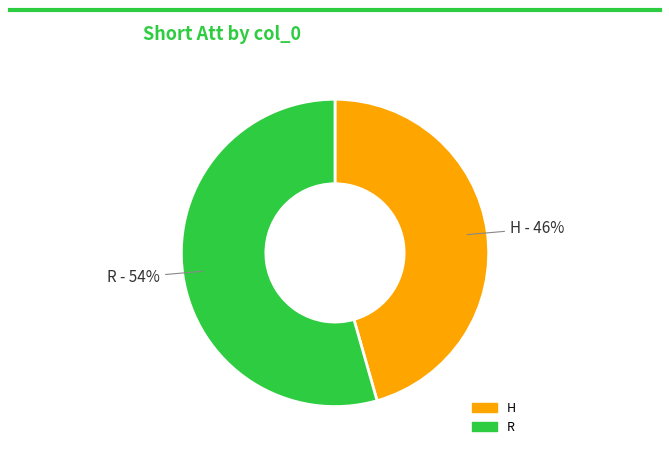

How many slices are in this pie chart?

2